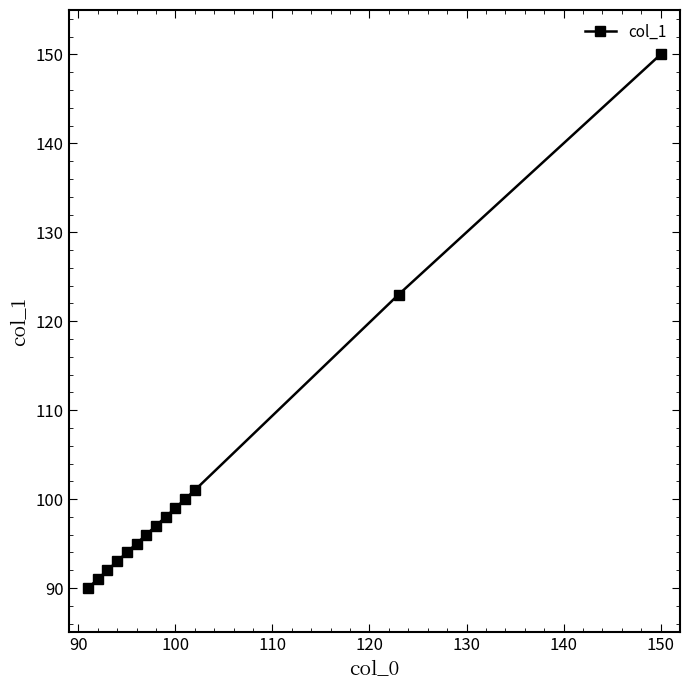

What is the value of the 9th point from the left?

98